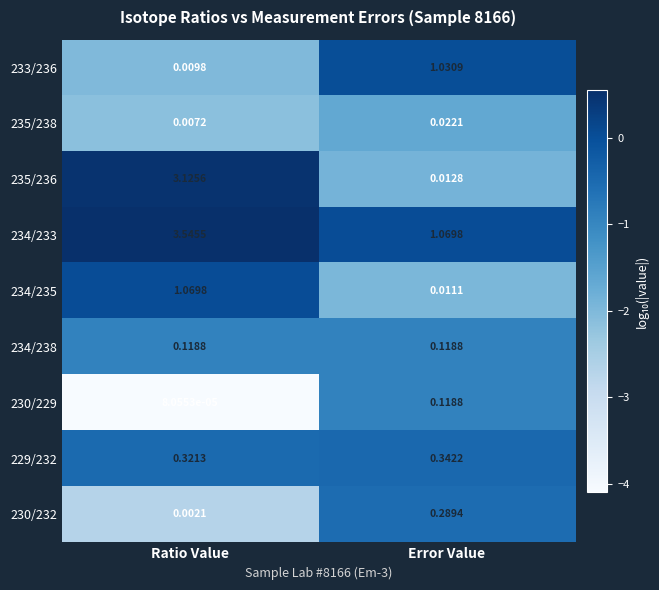

List the labels in order of 234/233 value, smallest first.

Error Value, Ratio Value